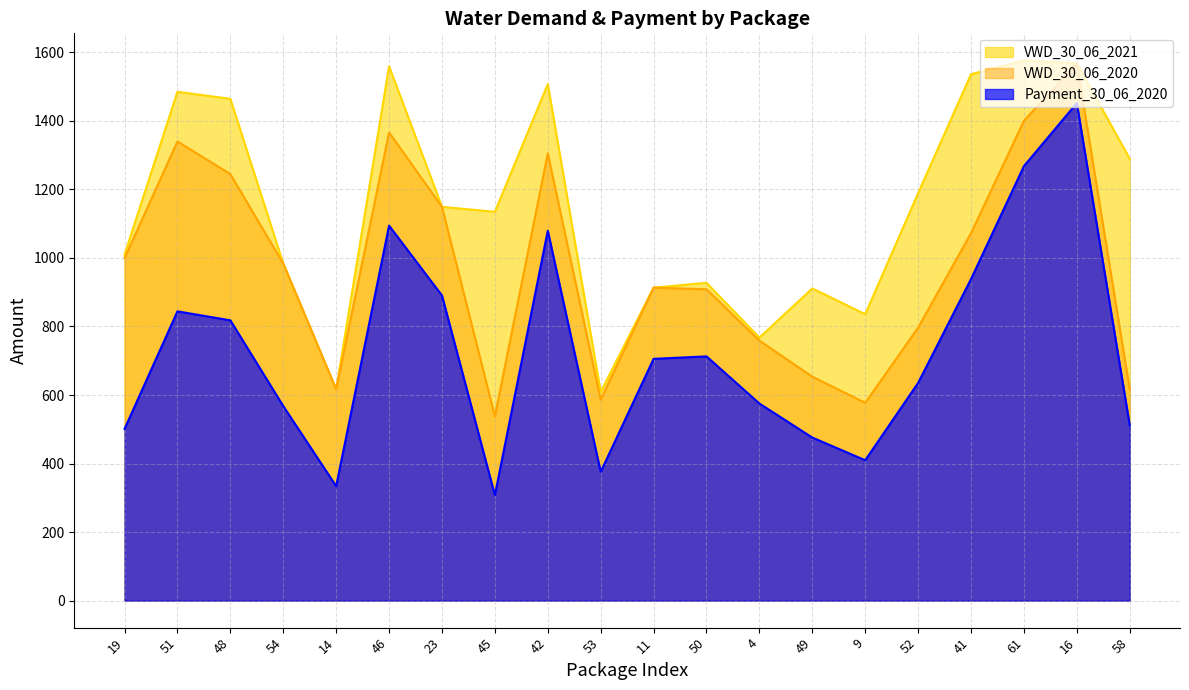

Does the chart display data point markers on the line(s)?

No